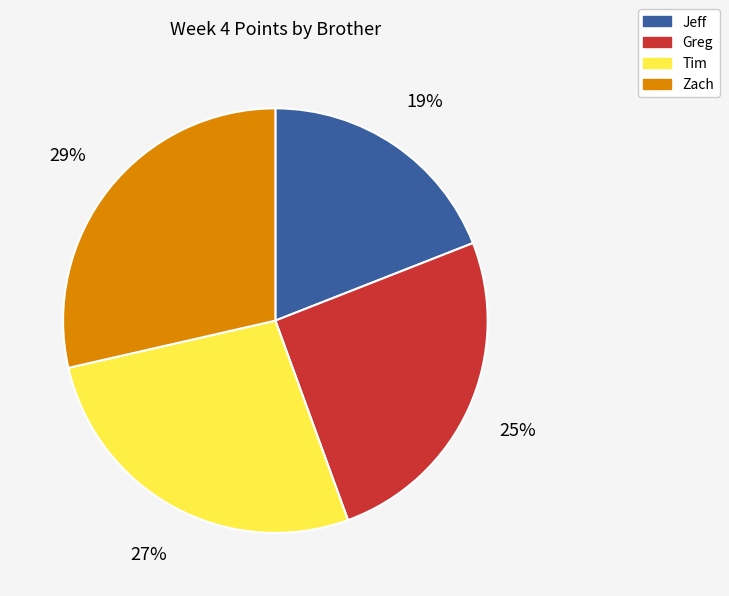

What is the largest slice in the pie chart?

Zach